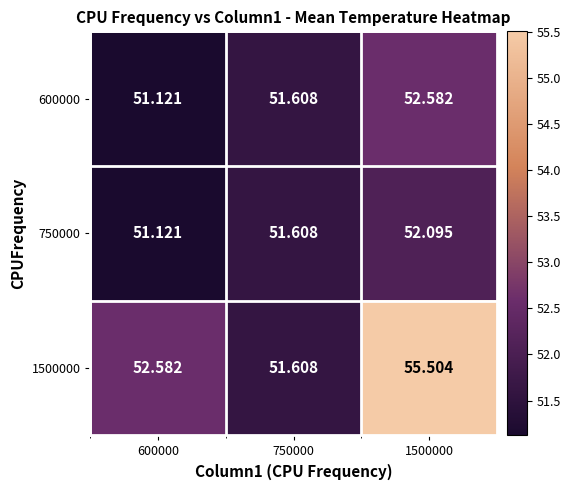

Is the value of 1500000 at 1500000 greater than the value of 600000 at 1500000?

Yes